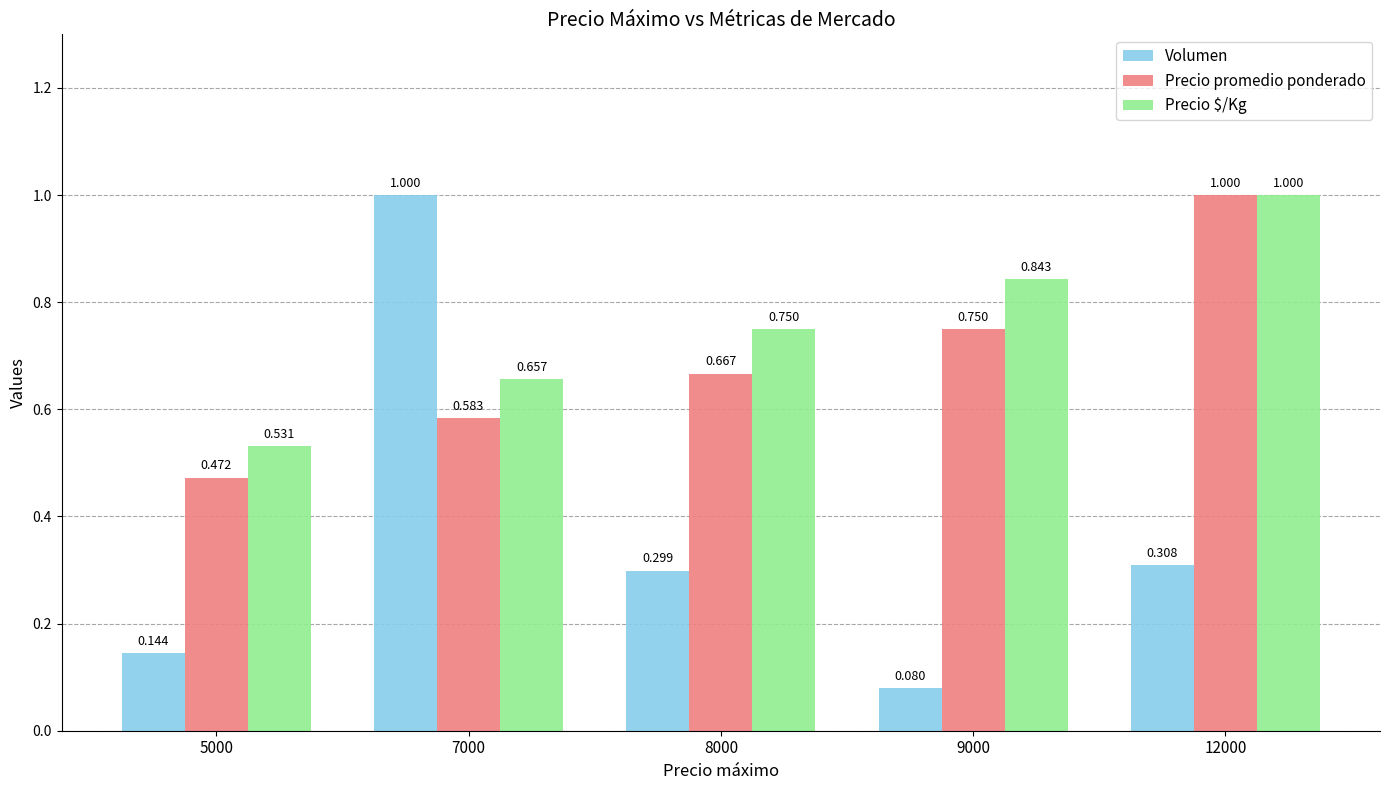

What is the greatest value displayed?

1.0